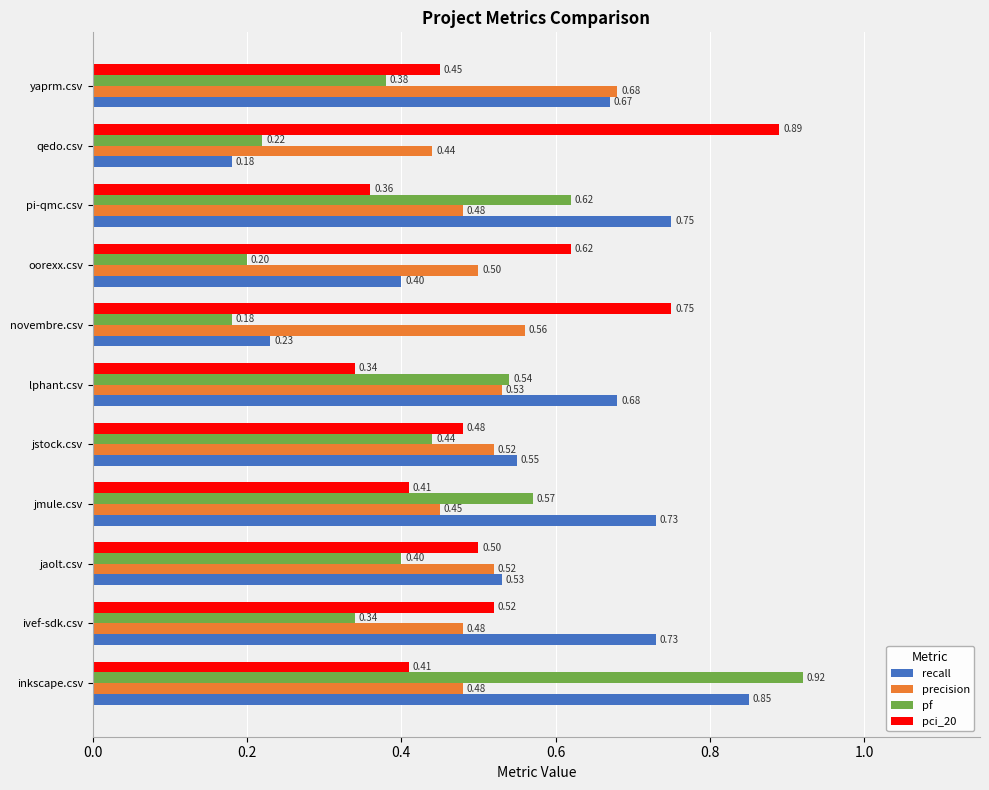

Count the number of categories in the chart.

11